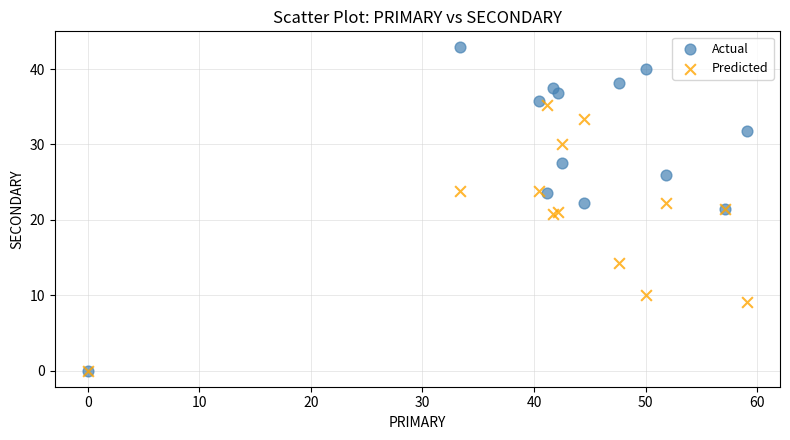

In the Predicted series, what Y value is closest to 17?

14.3